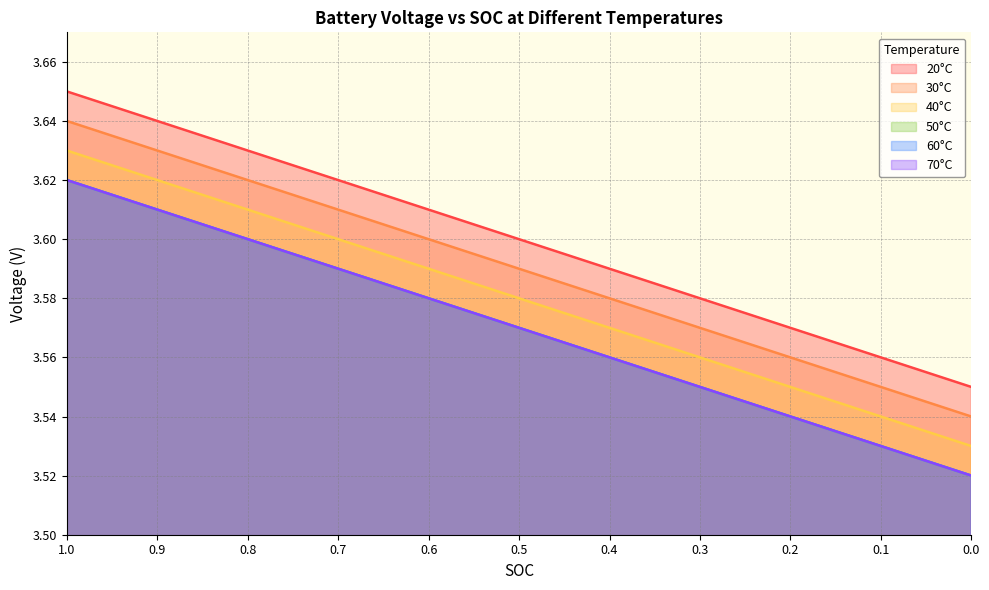

What is the difference between the maximum and minimum values in the 60°C series?

0.1